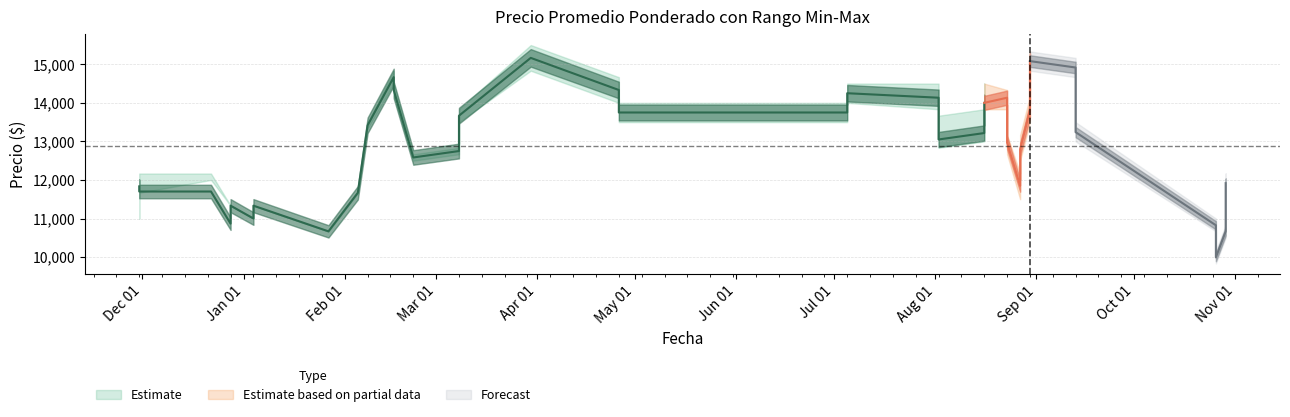

What is the sum of all Precio promedio ponderado values?

476522